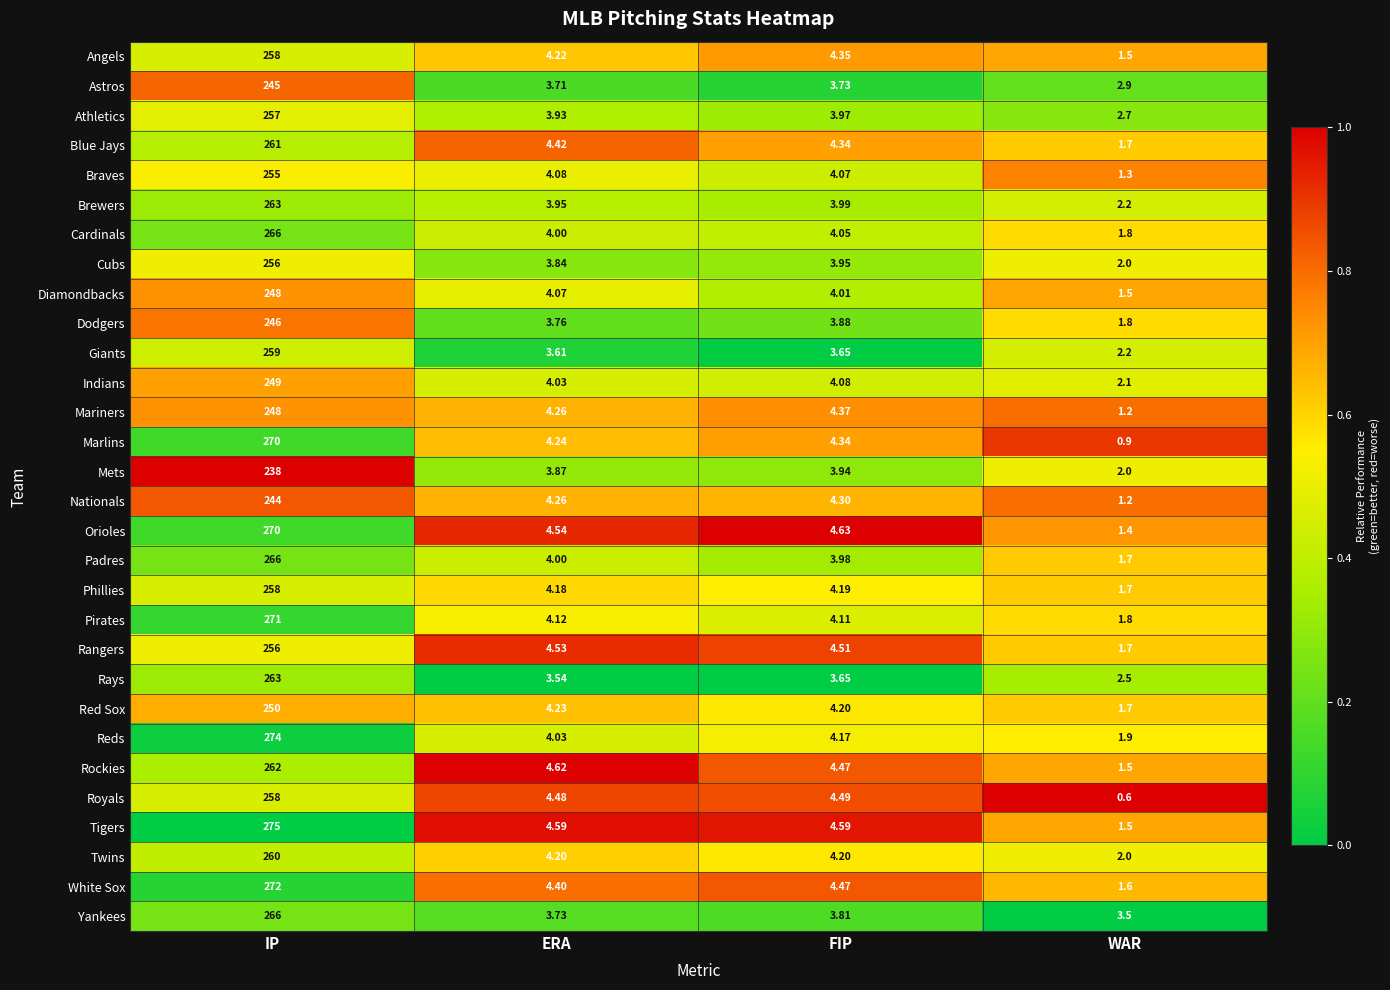

What is the spread (max minus min) of values at WAR?

2.9